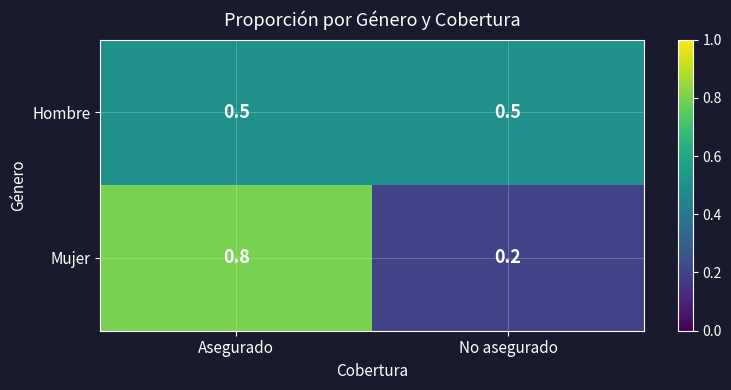

List the series in order of their peak value, lowest first.

Hombre, Mujer